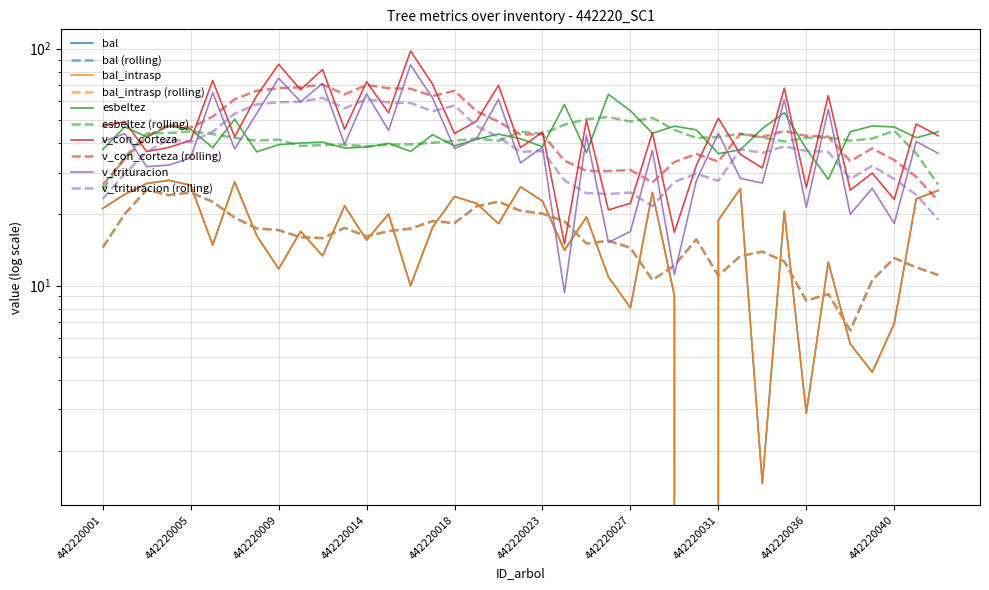

Which series changed the most between 442220009 and 442220028?

v_con_corteza